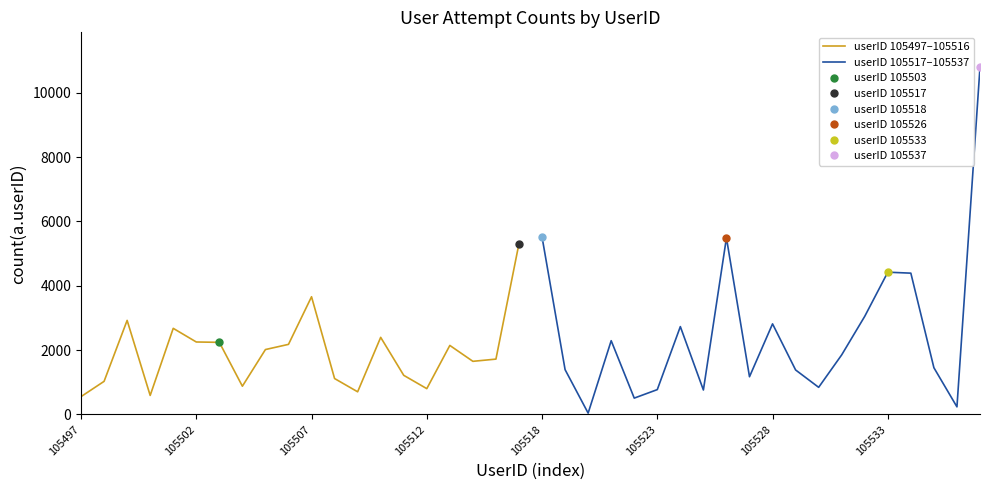

What is the value of the userID 105497–105516 point at the 6th from the left?

2253